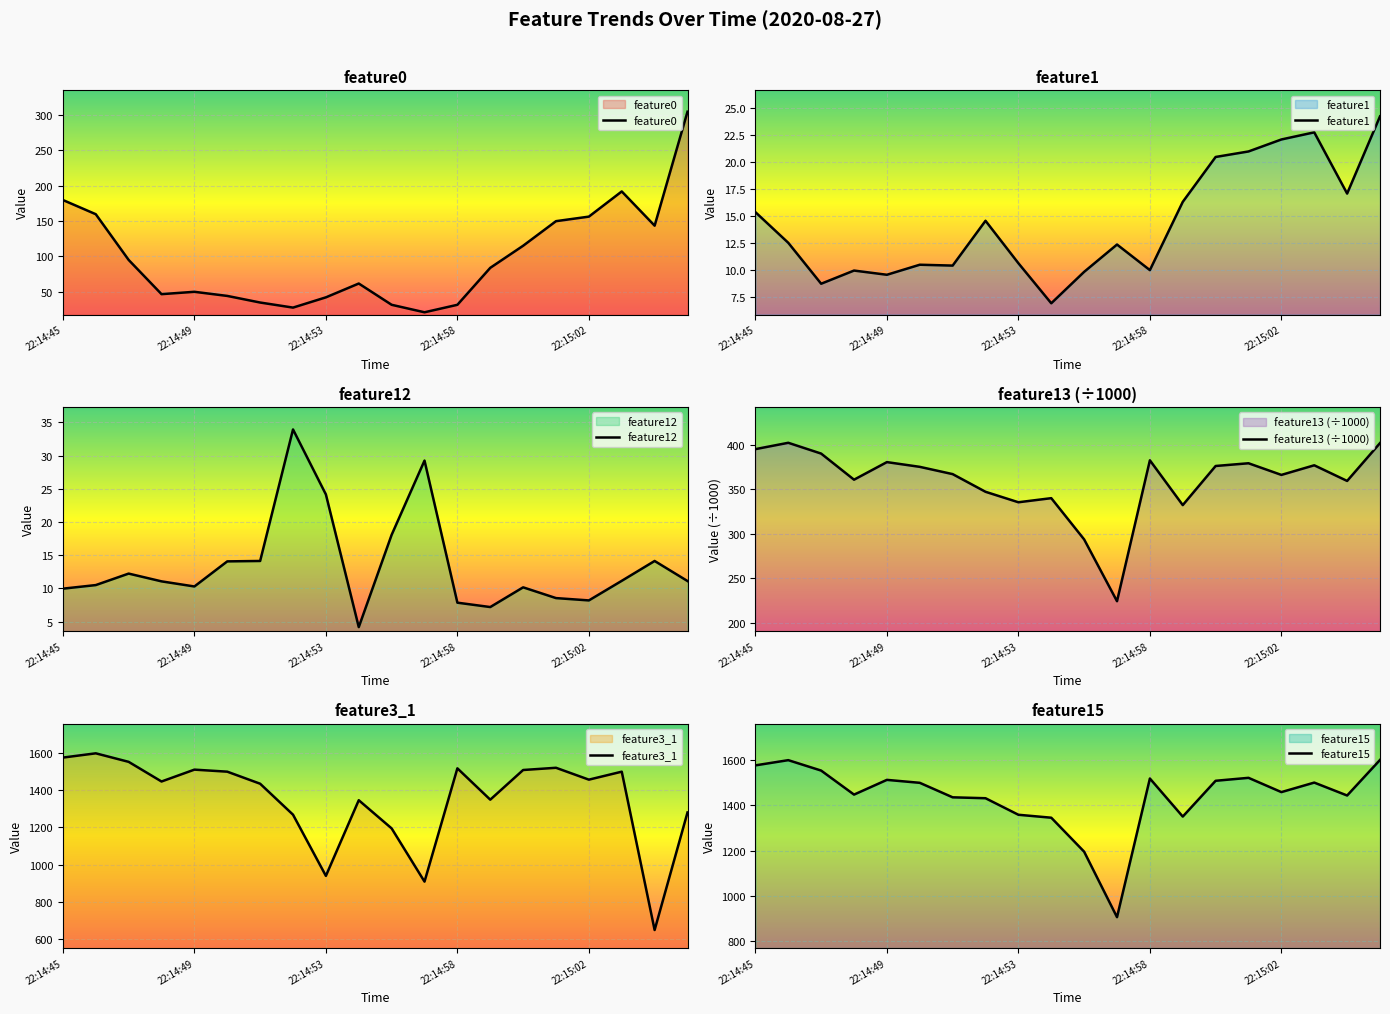

What is the difference between the maximum and minimum values in the feature3_1 series?

953